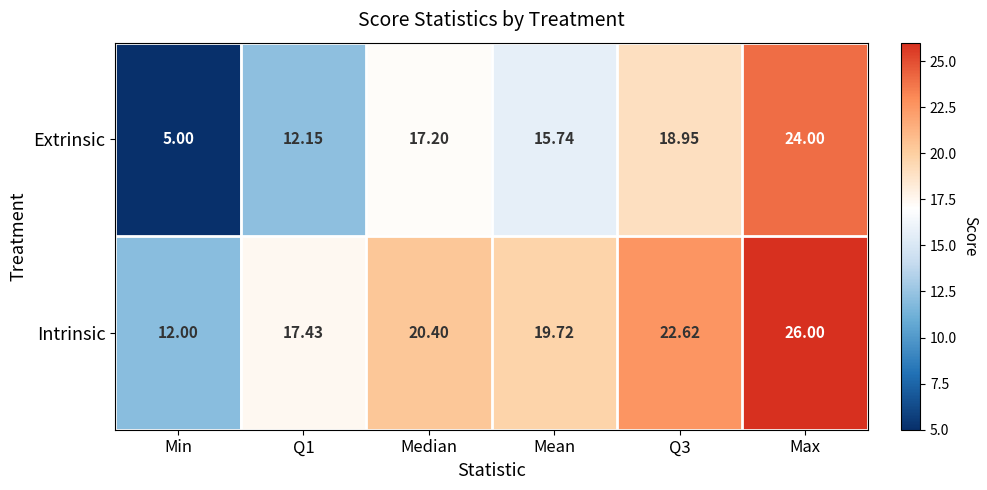

At which category is the sum across all series the highest?

Max